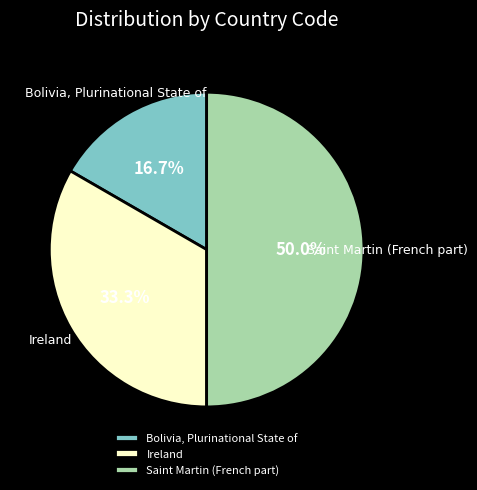

To the nearest percent, what is the difference between the largest and smallest slice percentages?

33%